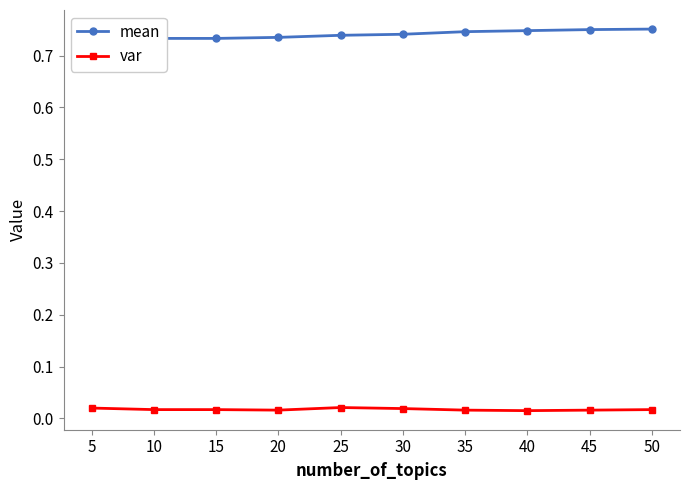

True or false: var has a value of 0.0 at 5.

True